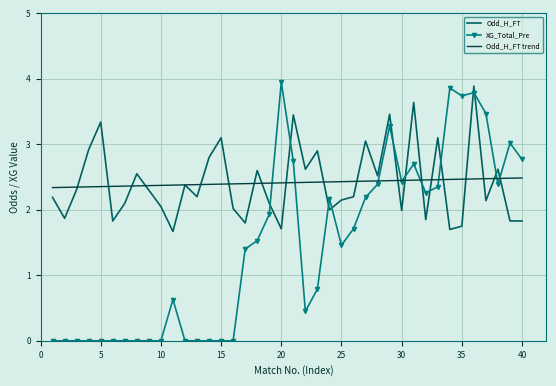

What is the maximum value for Odd_H_FT?

3.9